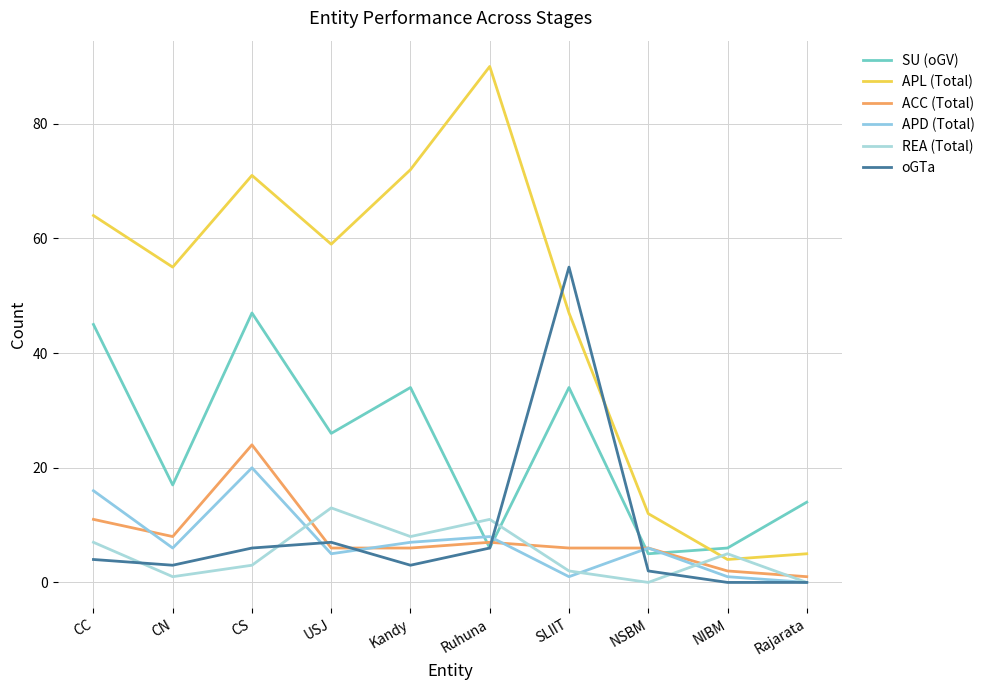

At how many categories does at least one series exceed 89?

1